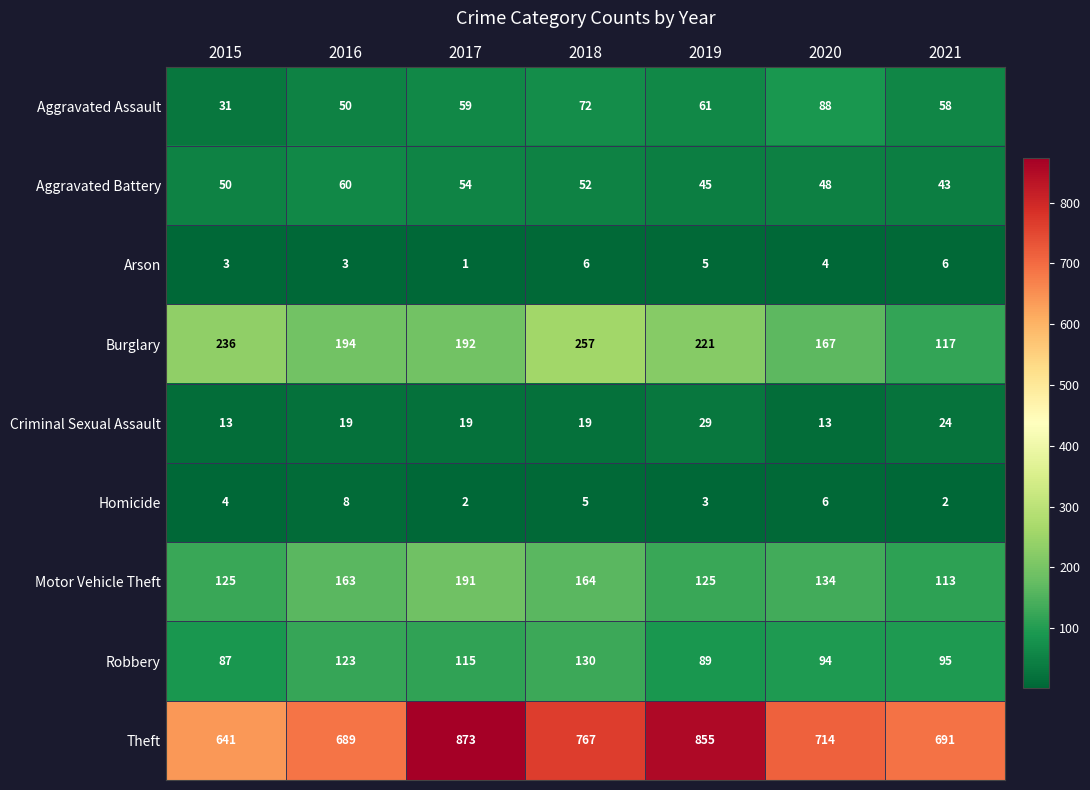

Where does the Arson series first go above 4?

2018